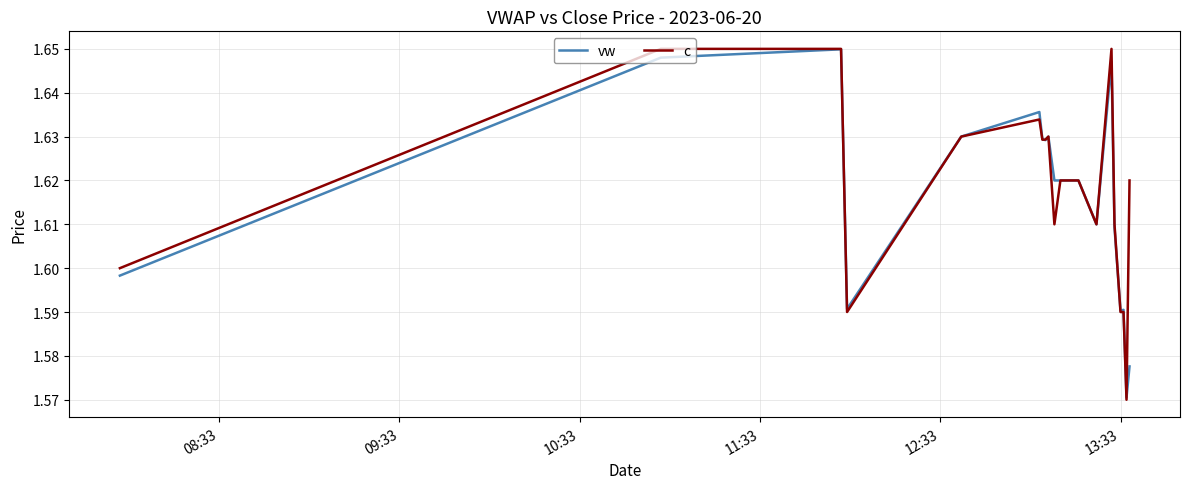

Which series has the largest range (max minus min)?

c